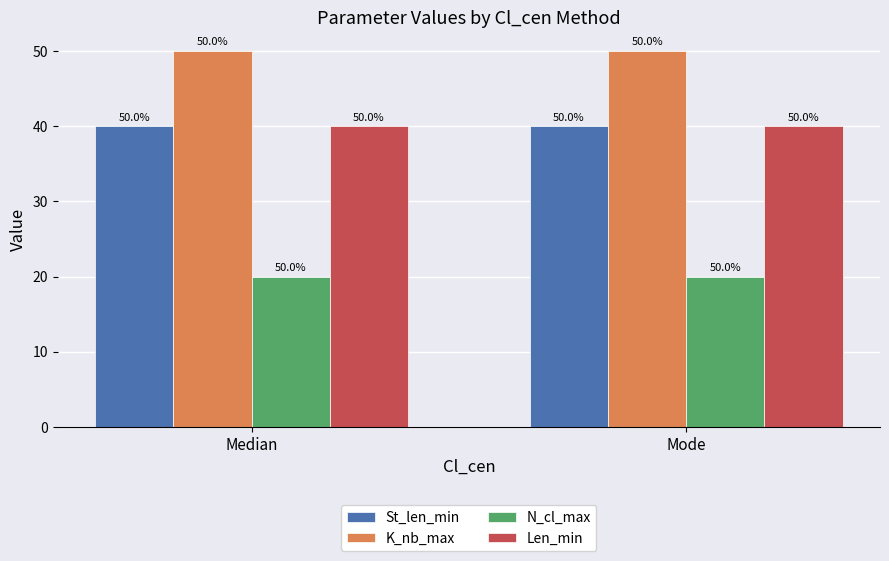

What is the average value of the N_cl_max series?

20